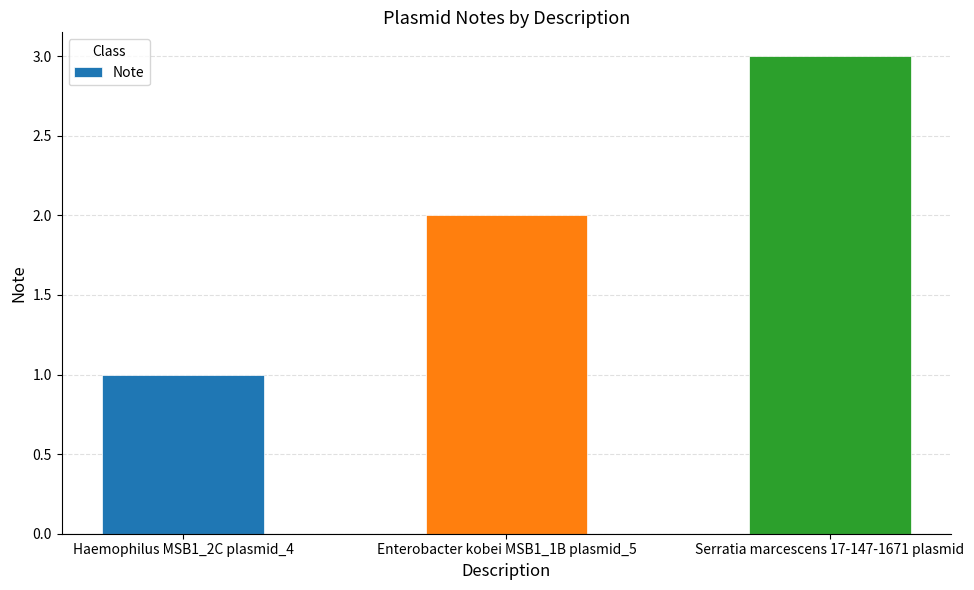

What is the maximum value shown in the chart?

3